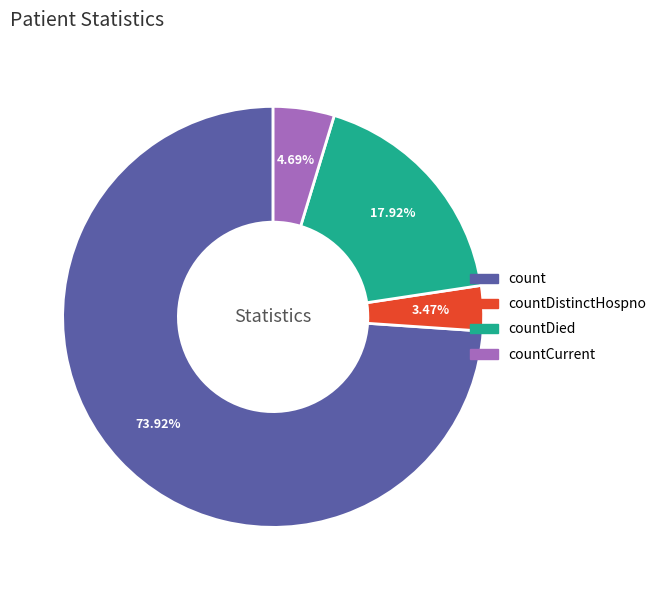

Is there a majority slice in this chart?

Yes